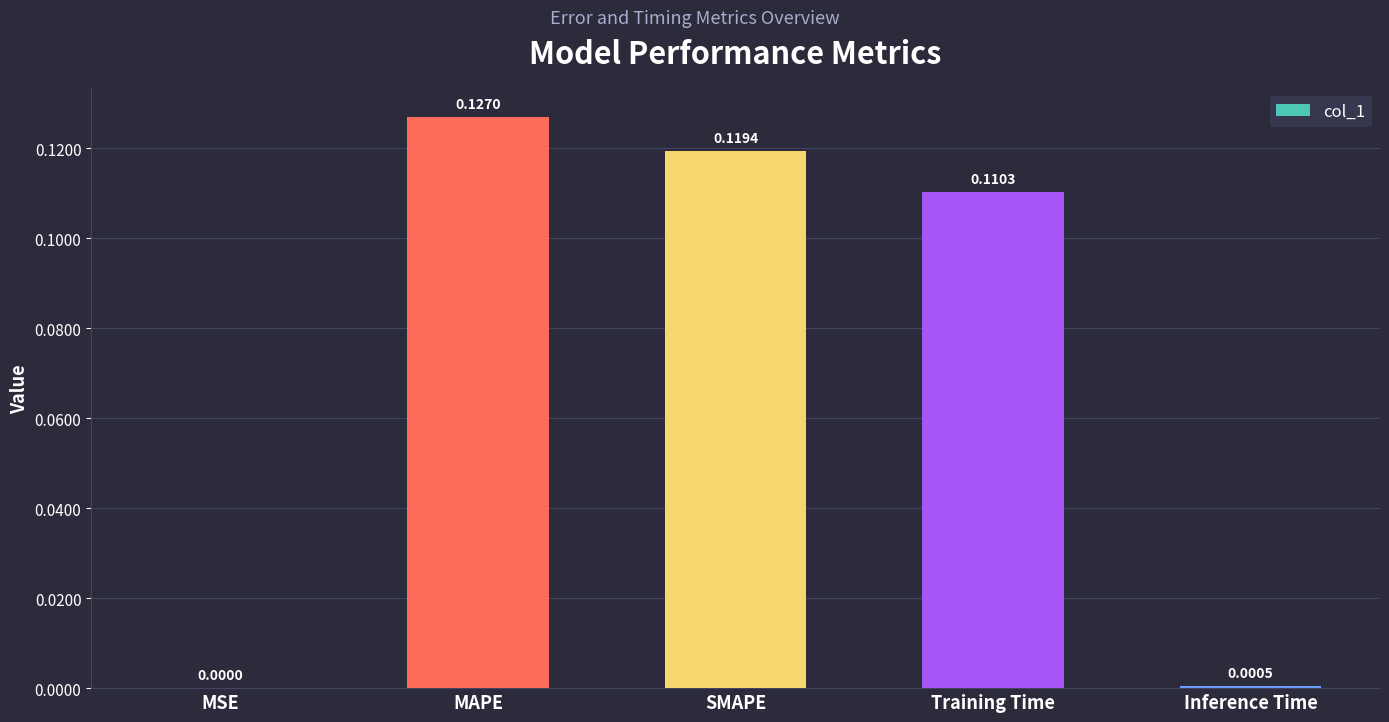

Where is the data nearest to the value 0?

MSE